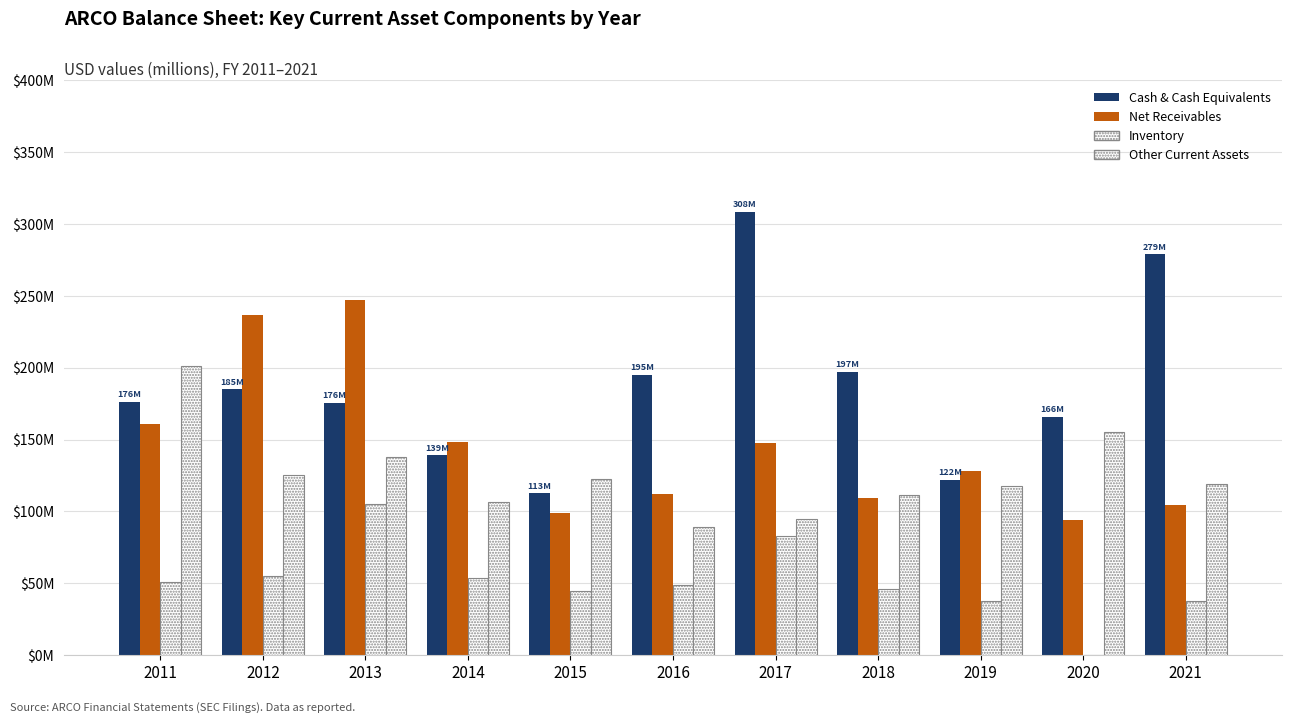

Are the bars horizontal?

No